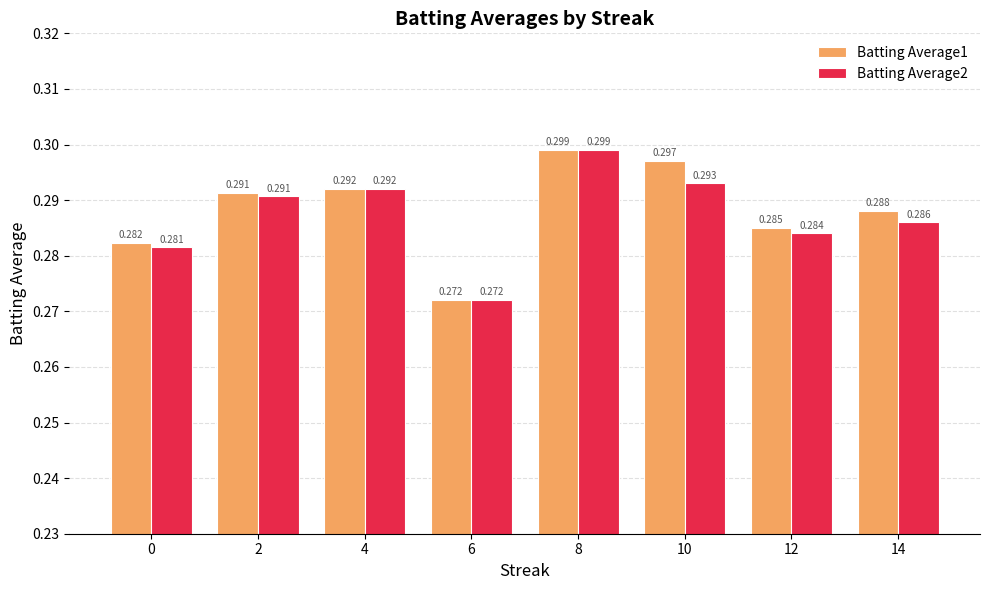

Is the value of Batting Average1 at 12 greater than the value of Batting Average2 at 0?

Yes